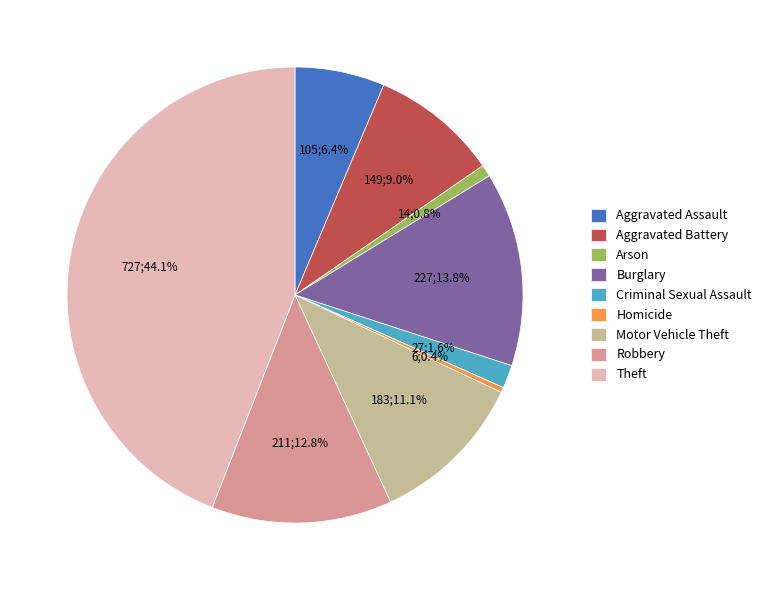

Which slice is the largest?

Theft